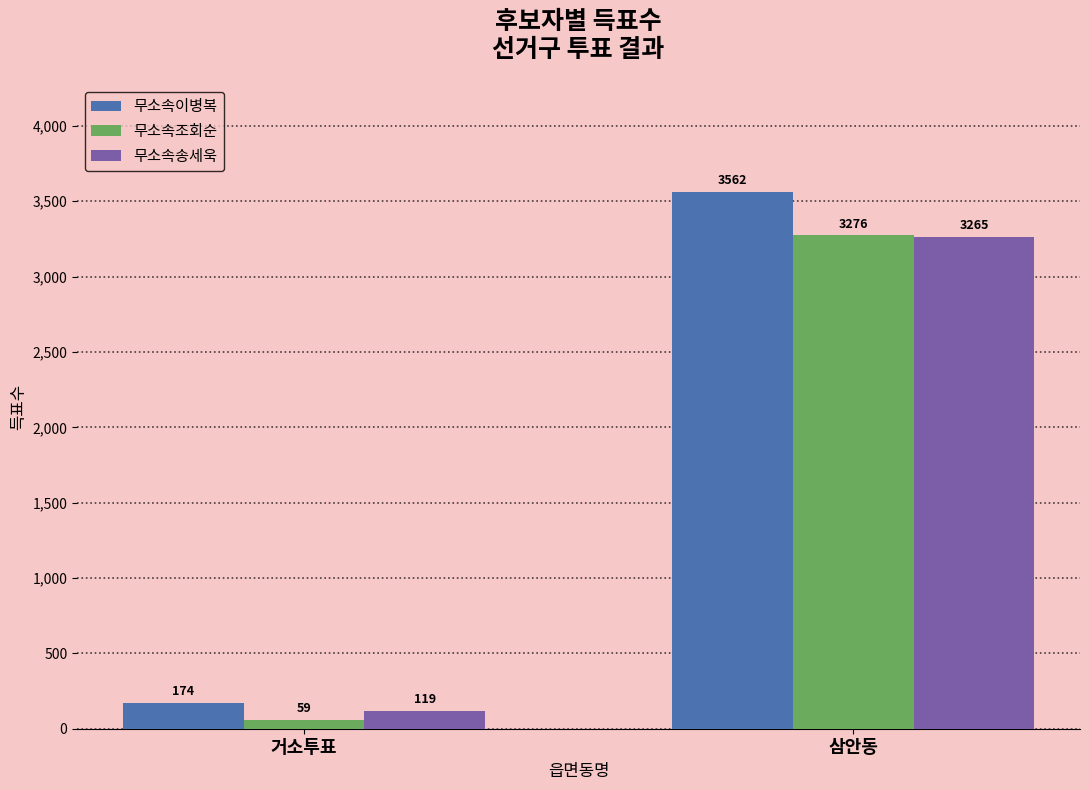

True or false: 무소속송세욱 has a value of 2096 at 삼안동.

False